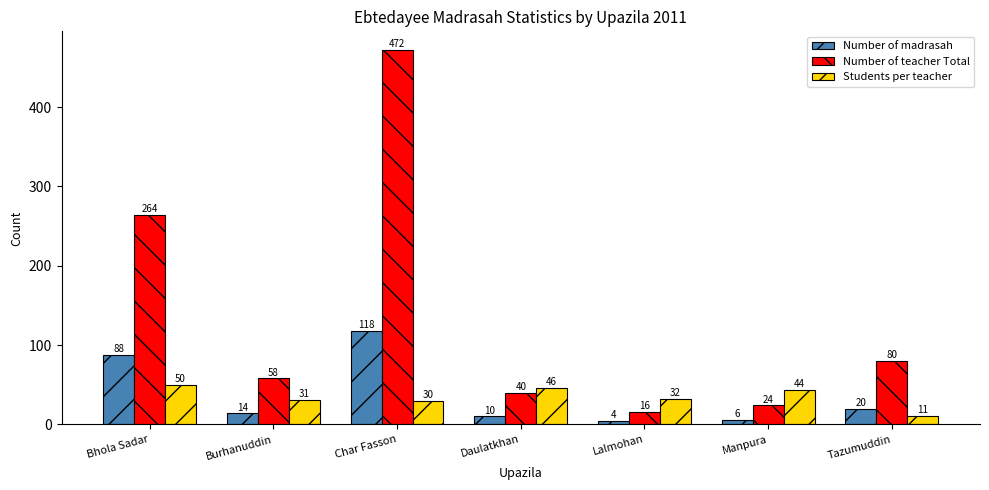

At how many categories does at least one series exceed 335?

1